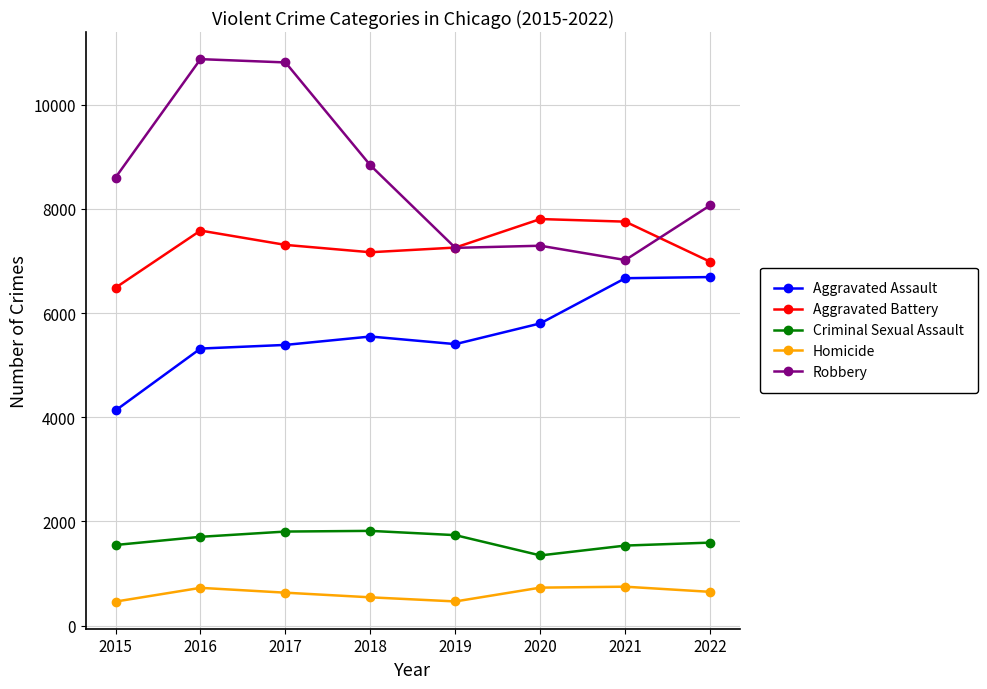

Read the Homicide value at 2020.

731